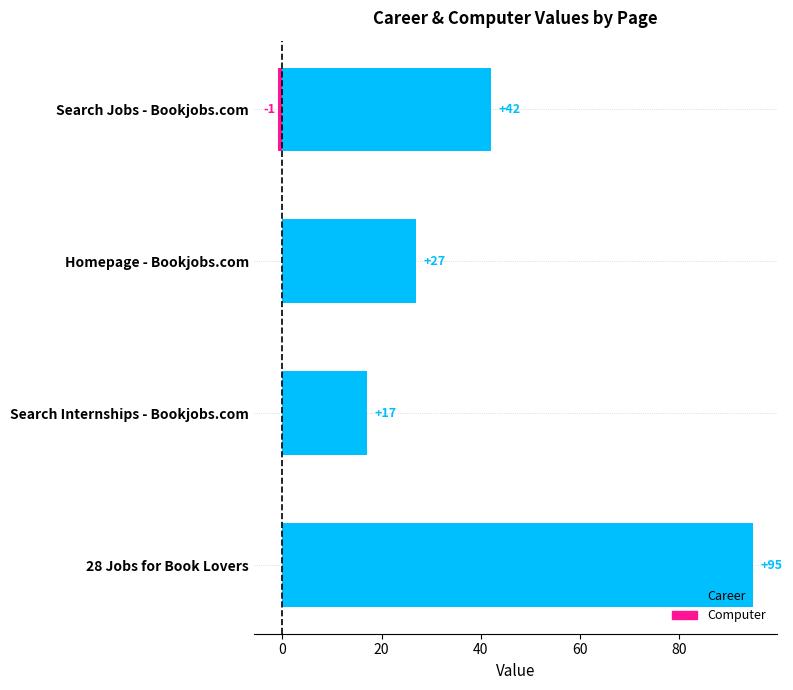

What is the difference between the maximum and minimum values in the Computer series?

1